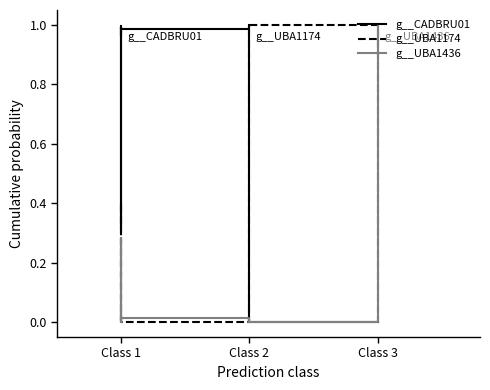

What are all the series names shown in the legend?

g__CADBRU01, g__UBA1174, g__UBA1436